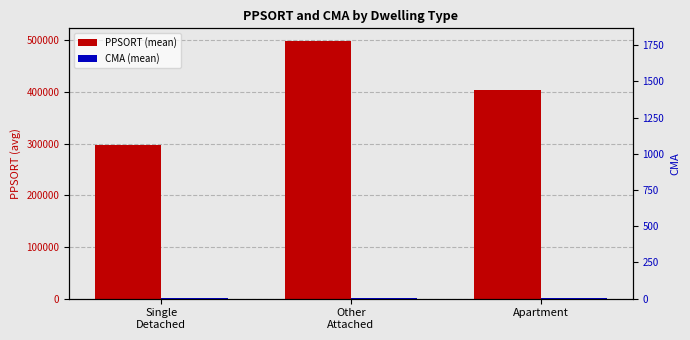

At which label is PPSORT (mean) closest to 397324?

Apartment